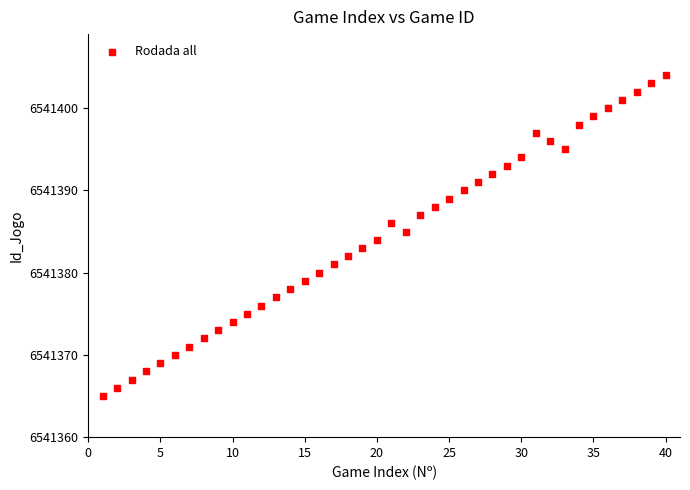

What is the range of X values (max minus min)?

39